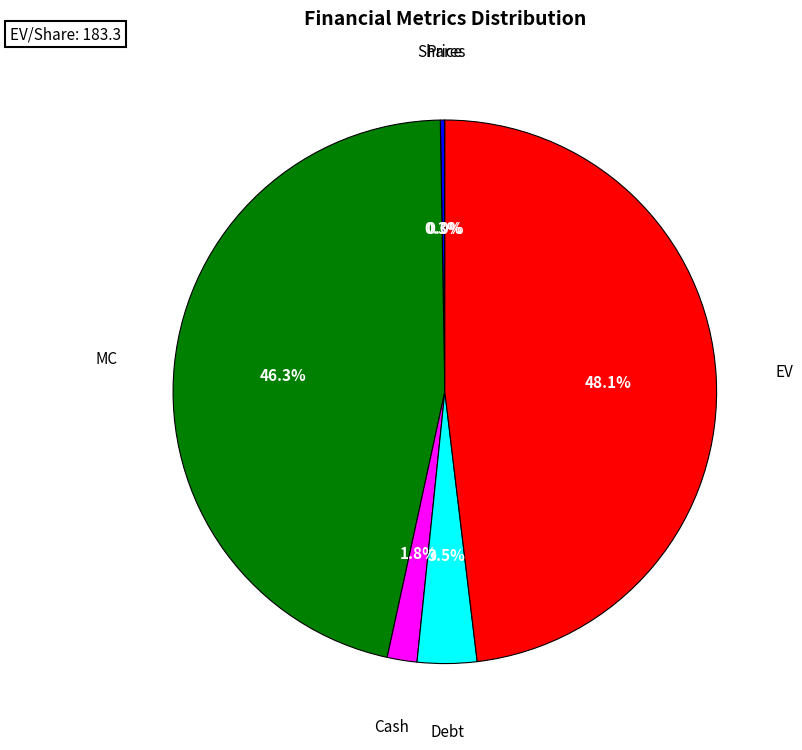

Does any single category account for the majority?

No